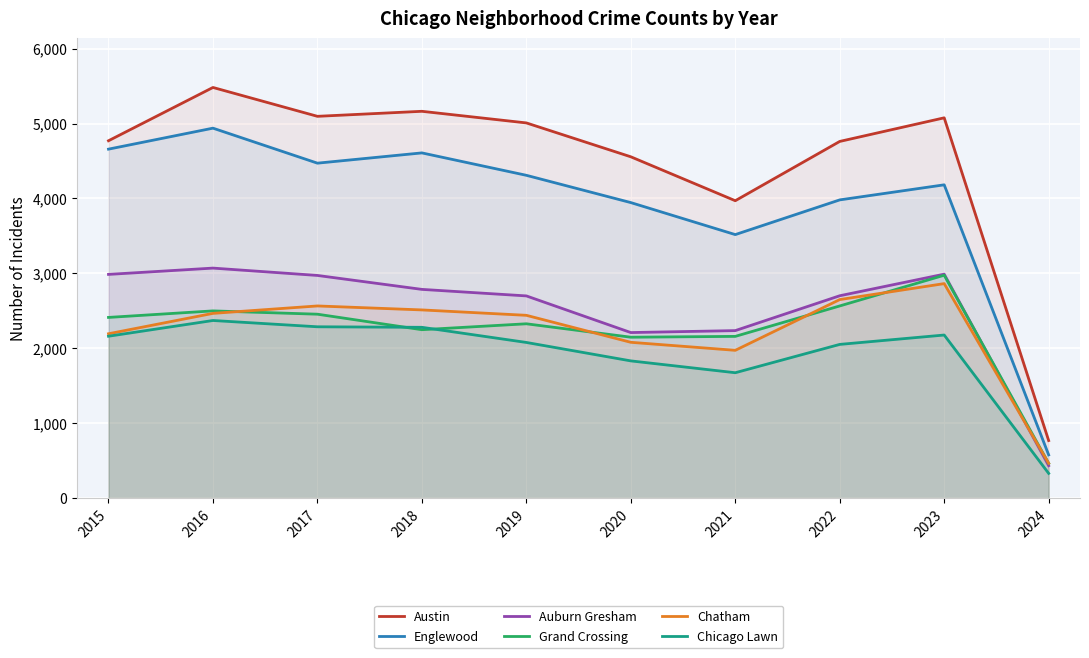

Between which two adjacent categories do Grand Crossing and Chicago Lawn first intersect?

2017 and 2018